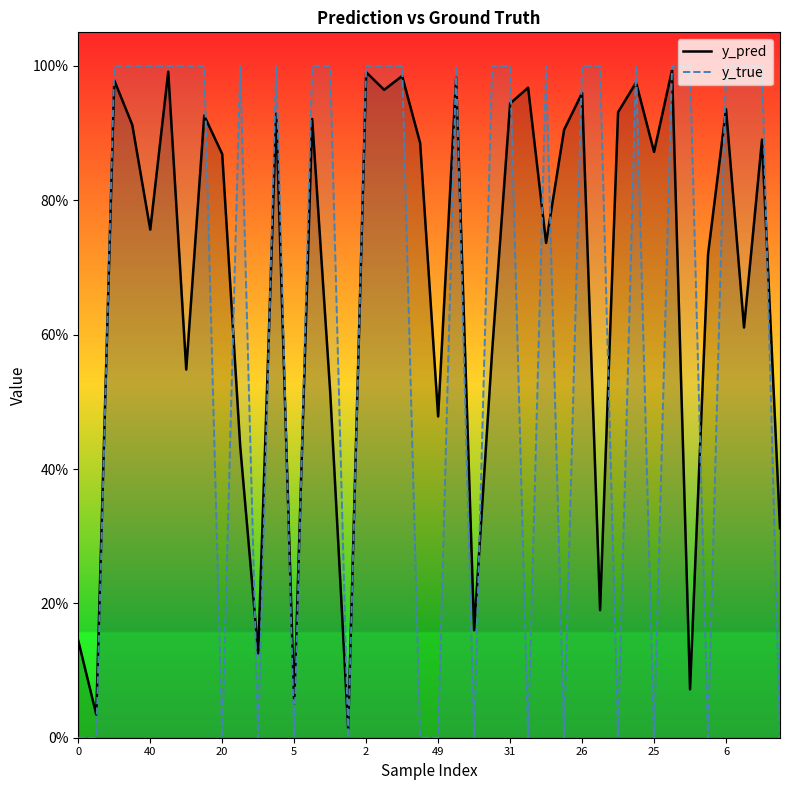

Rank the series at 21 from lowest to highest value.

y_pred, y_true